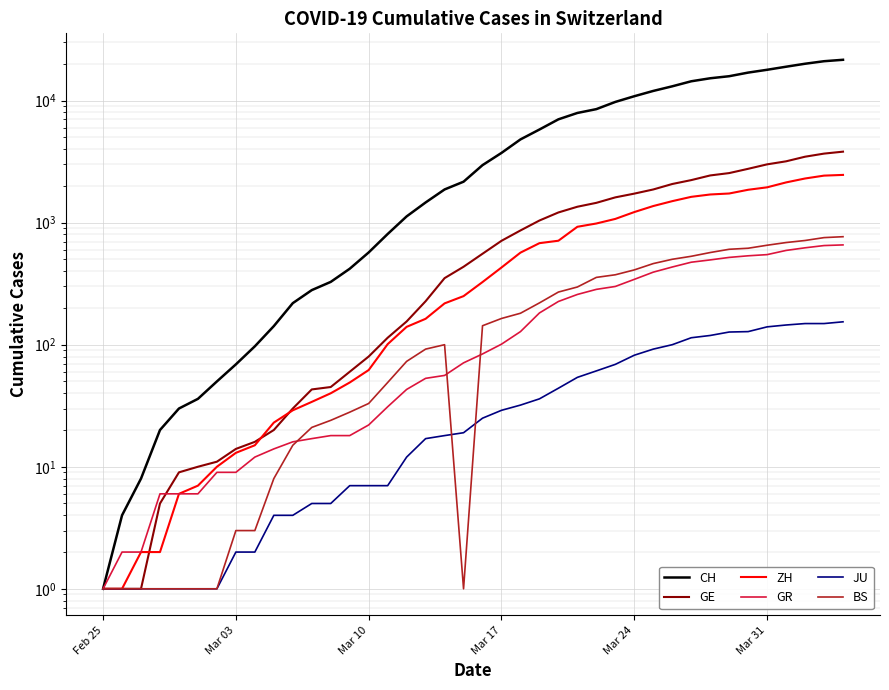

What is the label of the 6th point from the left?

Mar 31